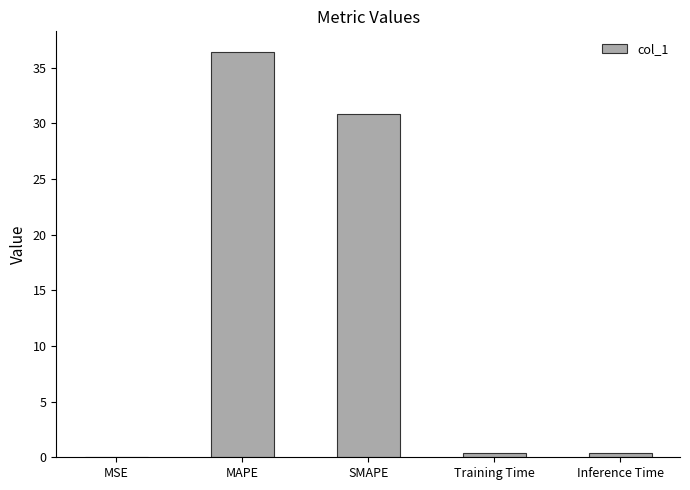

What is the greatest value displayed?

36.4